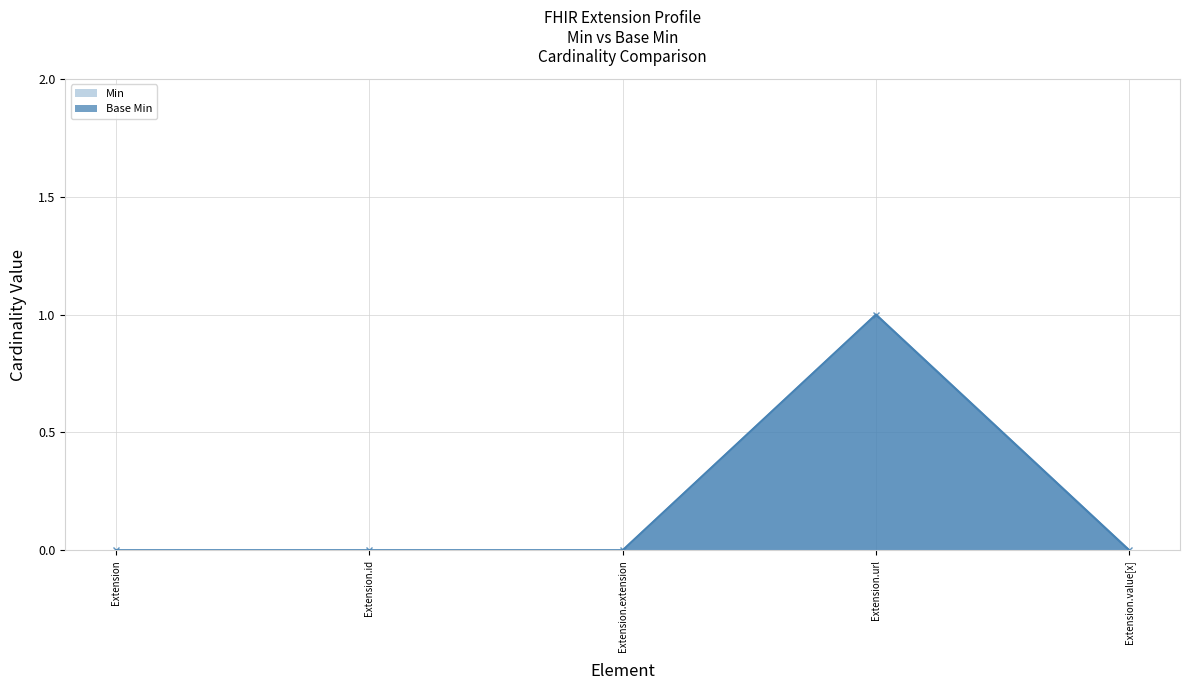

Is the value of Base Min at Extension.id greater than the value of Min at Extension?

No